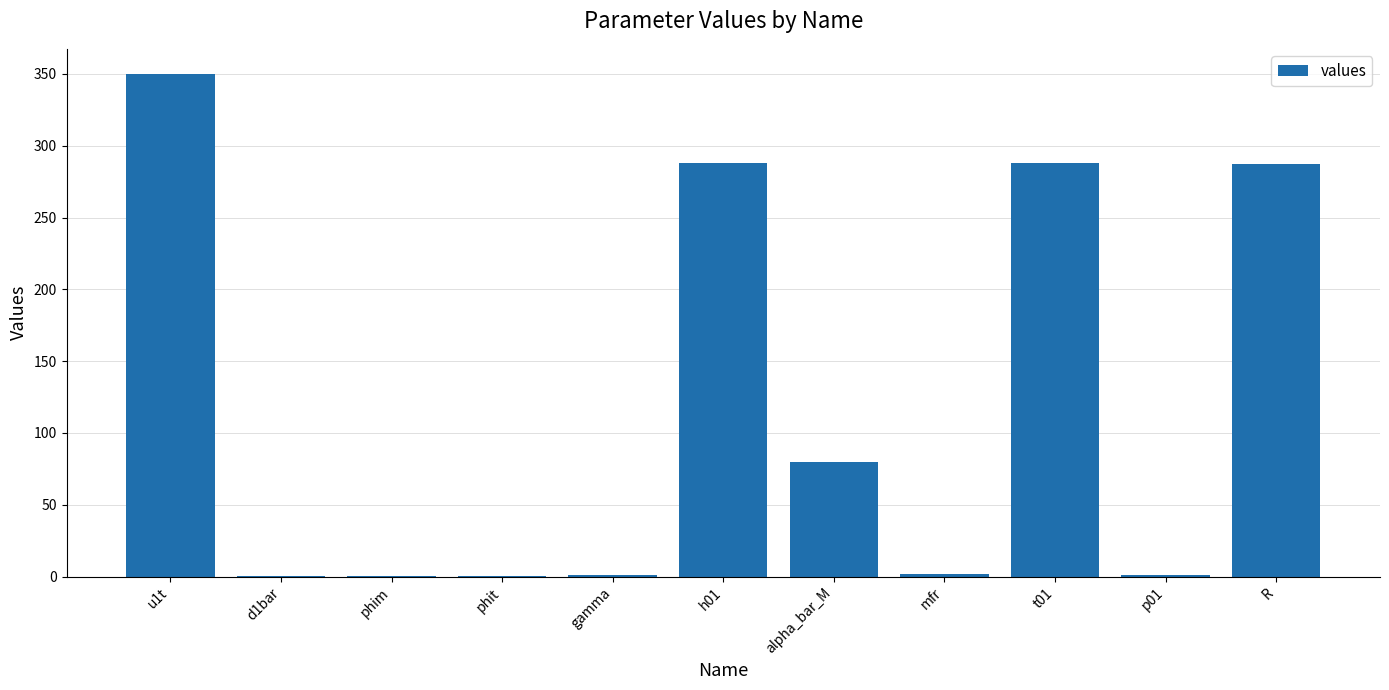

What is the sum of the values at d1bar and phit?

0.7